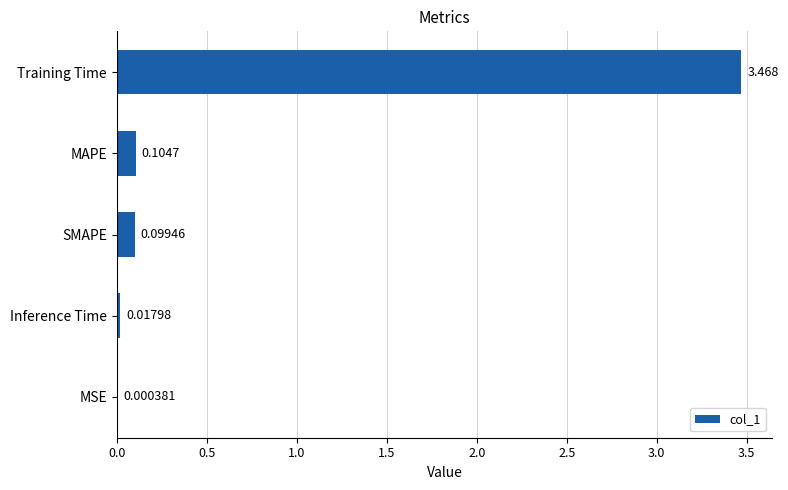

Are the bars horizontal?

Yes